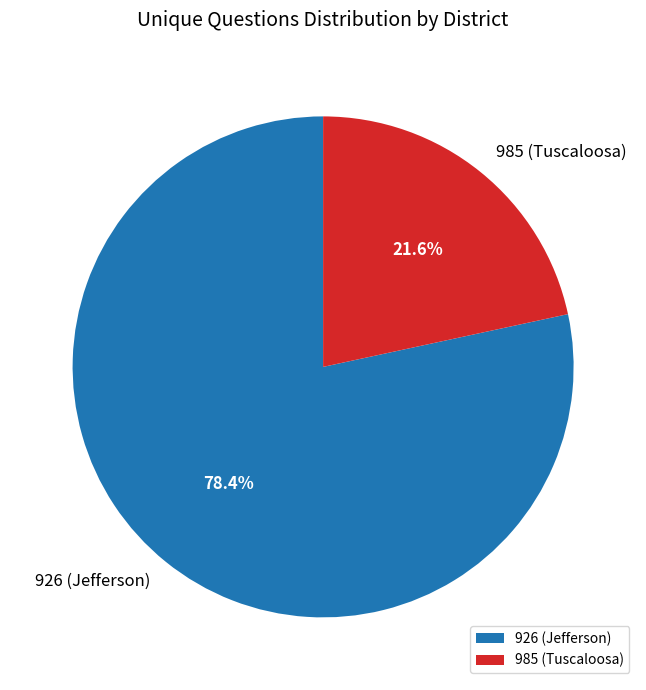

Which slice represents more than half of the pie?

926 (Jefferson)